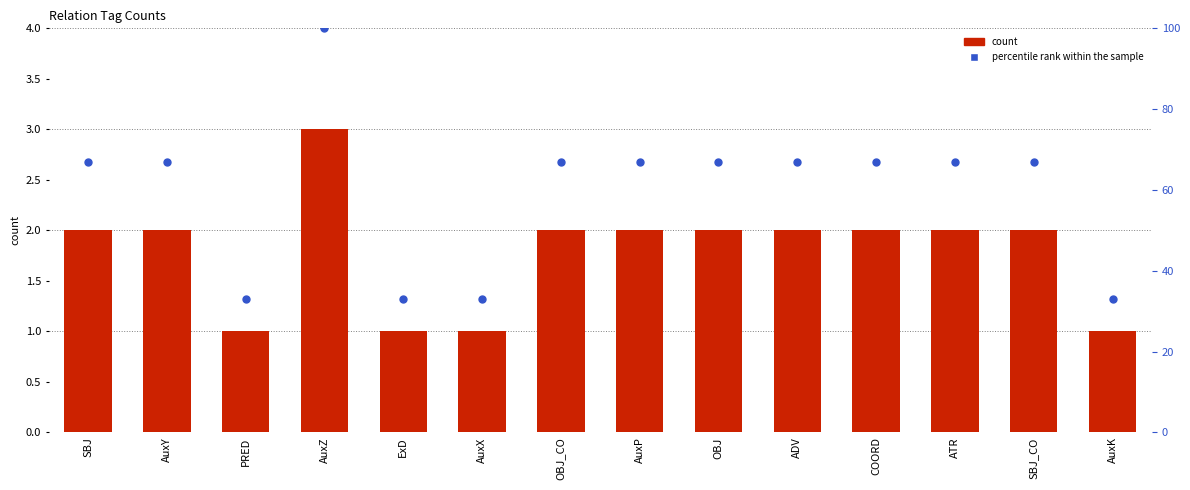

Which series contains the highest Y value?

percentile rank within the sample